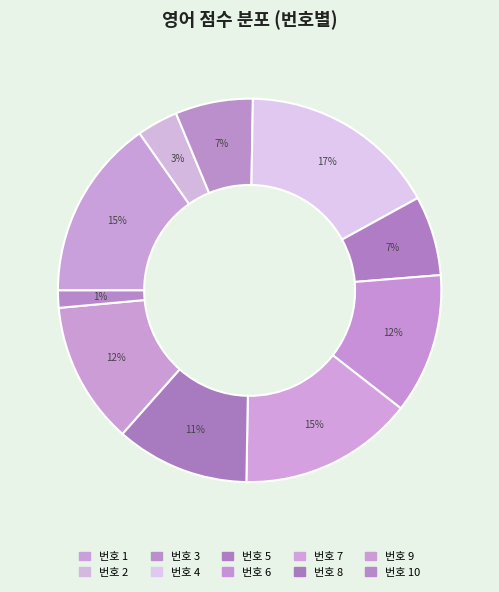

Rank the categories by value from highest to lowest.

4, 1, 7, 9, 6, 8, 5, 3, 2, 10